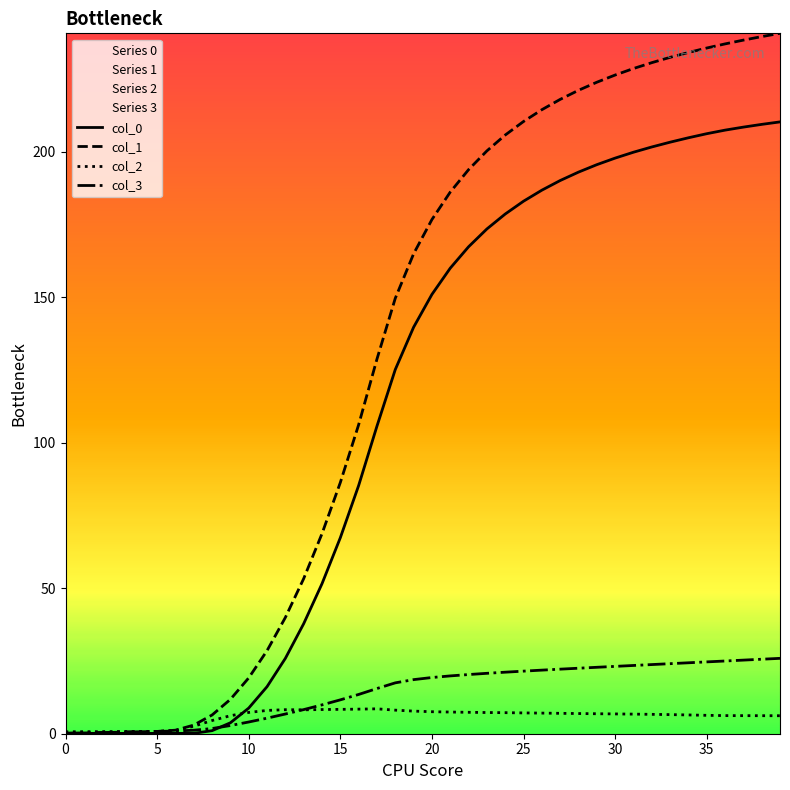

What is the average value of the col_0 series?

112.4